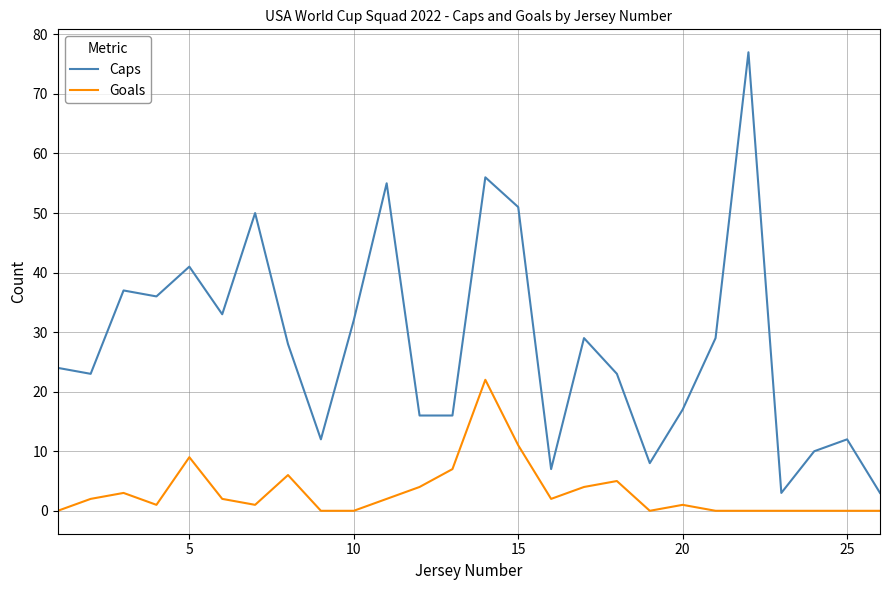

How many categories are shown in the chart?

26